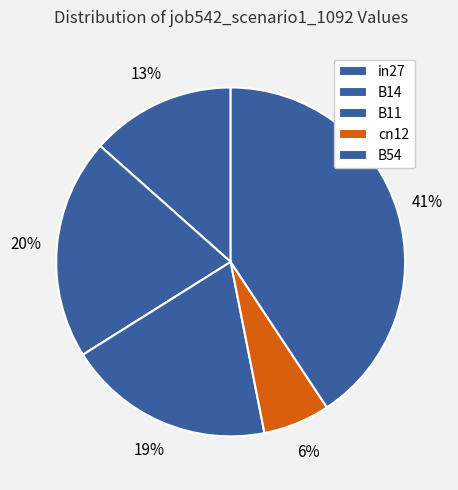

What is the largest slice in the pie chart?

B54